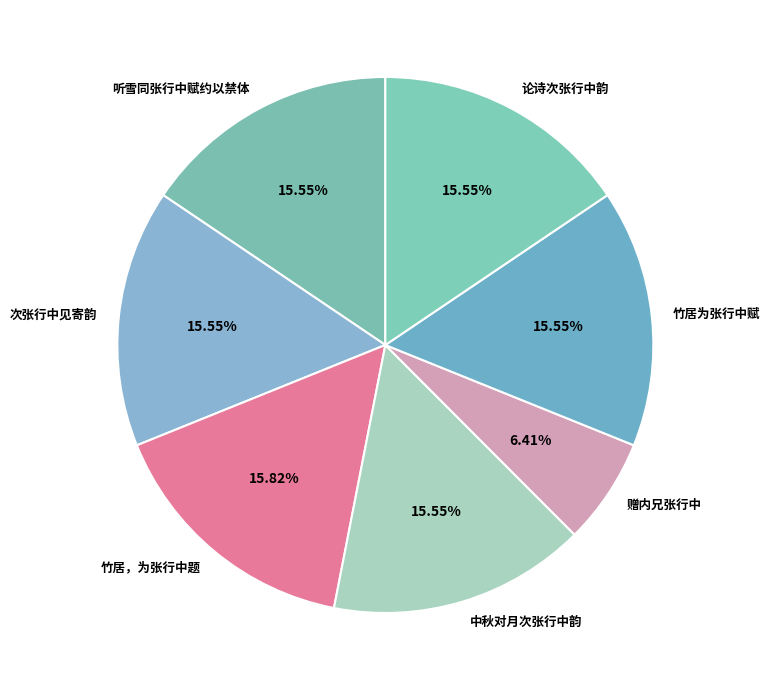

True or false: 竹居，为张行中题 accounts for 28% of the total.

False